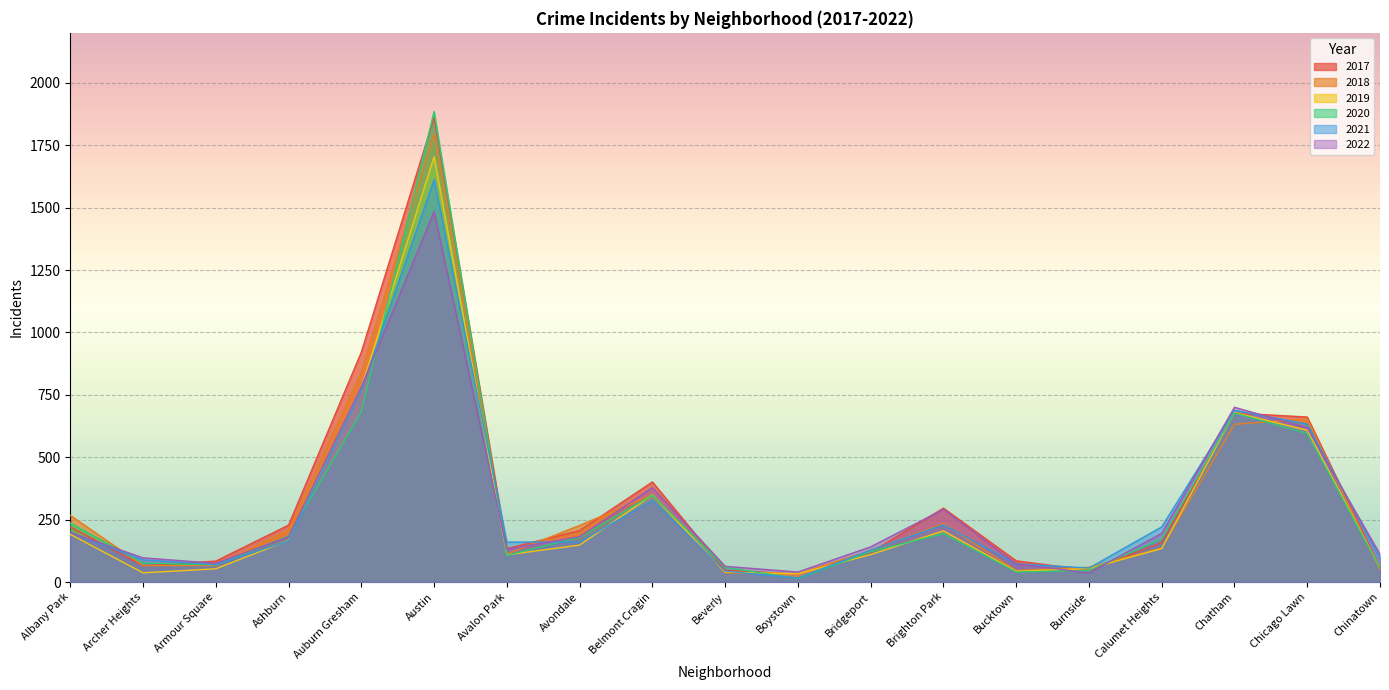

How many interior local peaks does the 2018 series have?

4